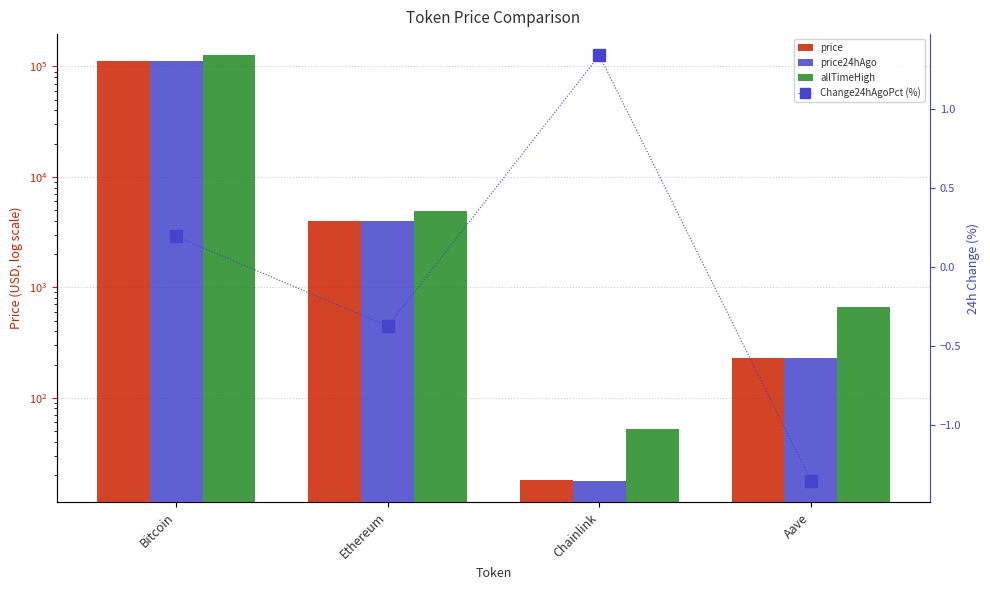

True or false: price24hAgo has a value of 17.7 at Chainlink.

True